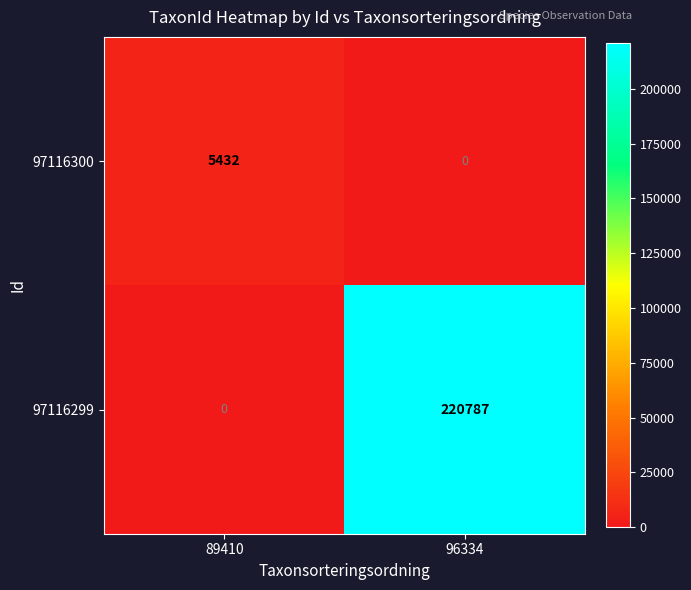

What is the approximate value of 97116300 at 89410, to the nearest 50?

5450